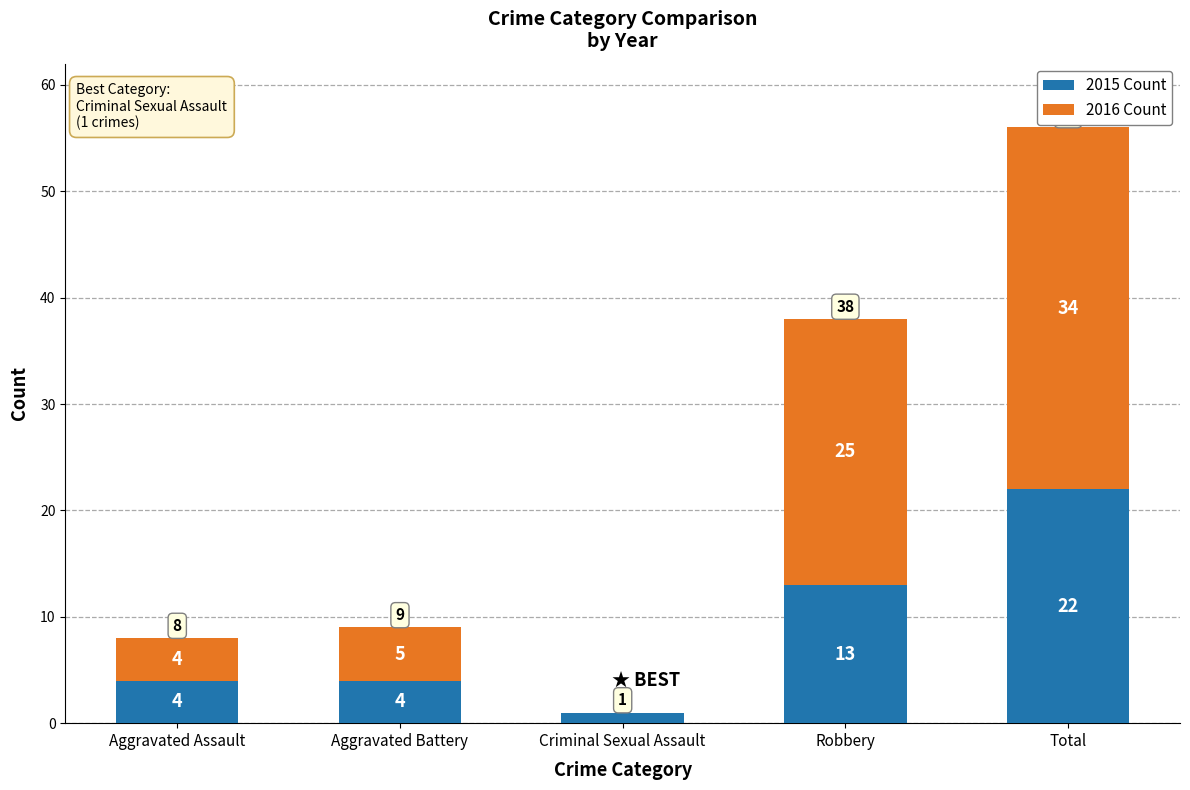

True or false: 2015 Count has a value of 7 at Total.

False